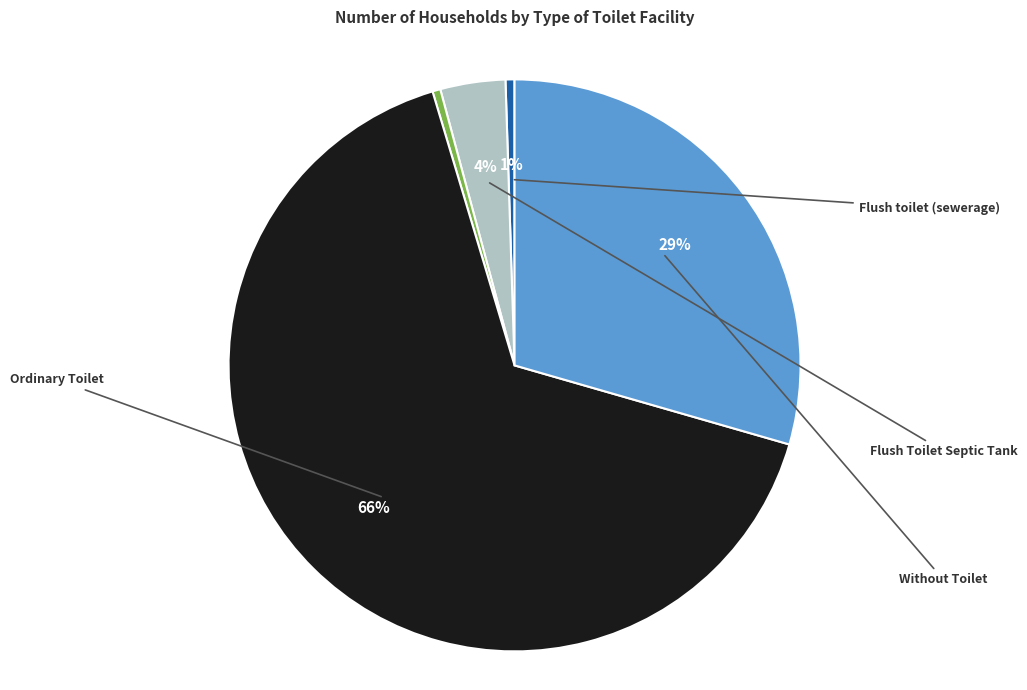

To the nearest percent, what is the average slice percentage?

20%